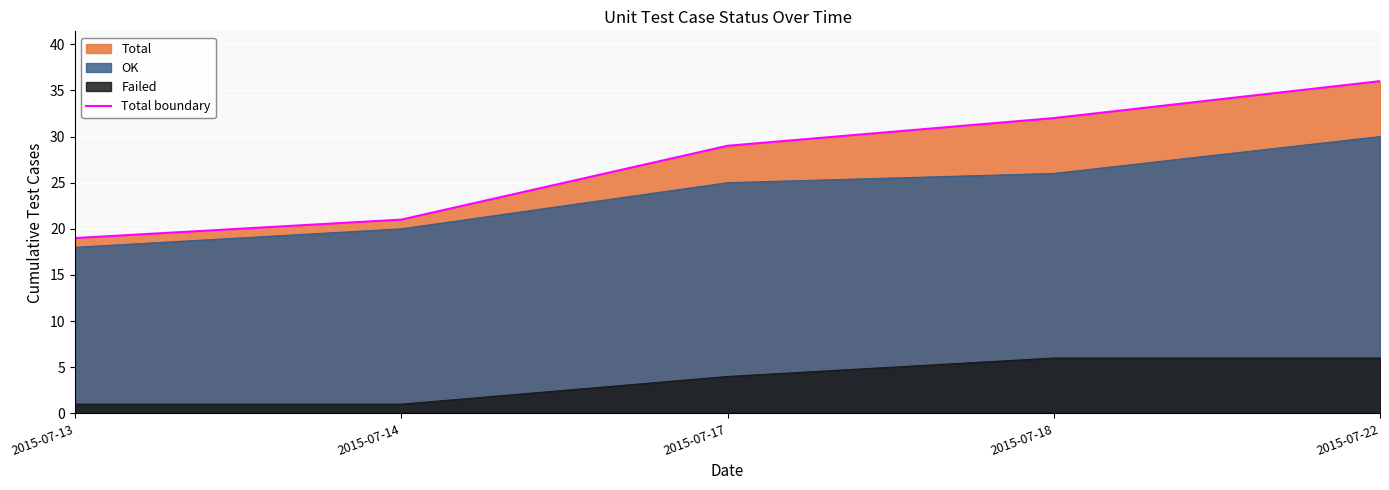

Read the value at 2015-07-14.

21